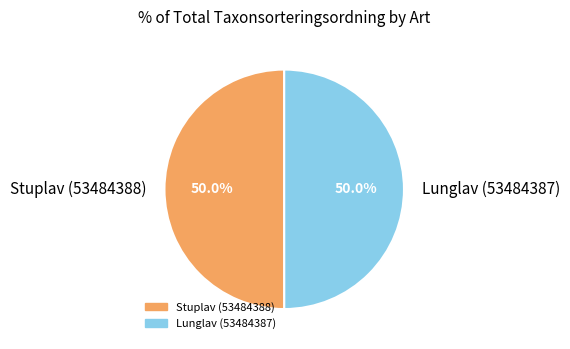

True or false: Stuplav (53484388) accounts for 50% of the total.

True